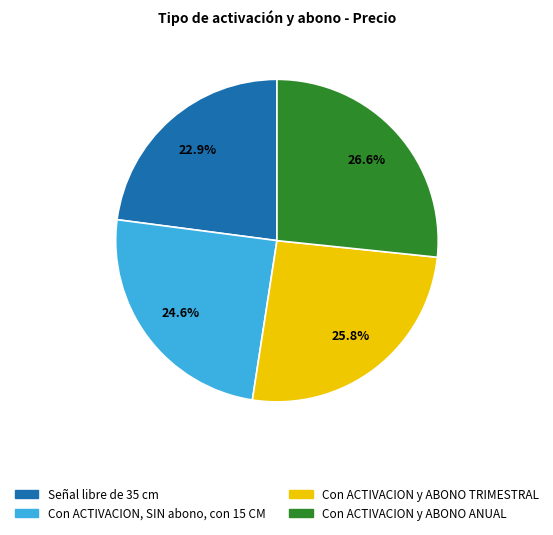

The Con ACTIVACION, SIN abono, con 15 CM slice represents 25% of the pie. True or false?

True